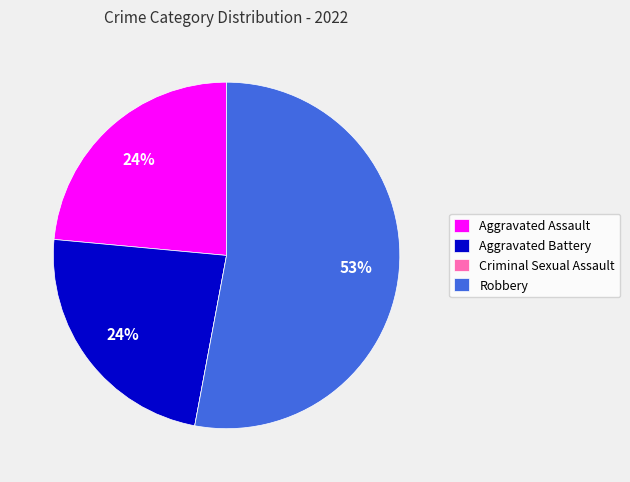

To the nearest percent, what is the average slice percentage?

25%